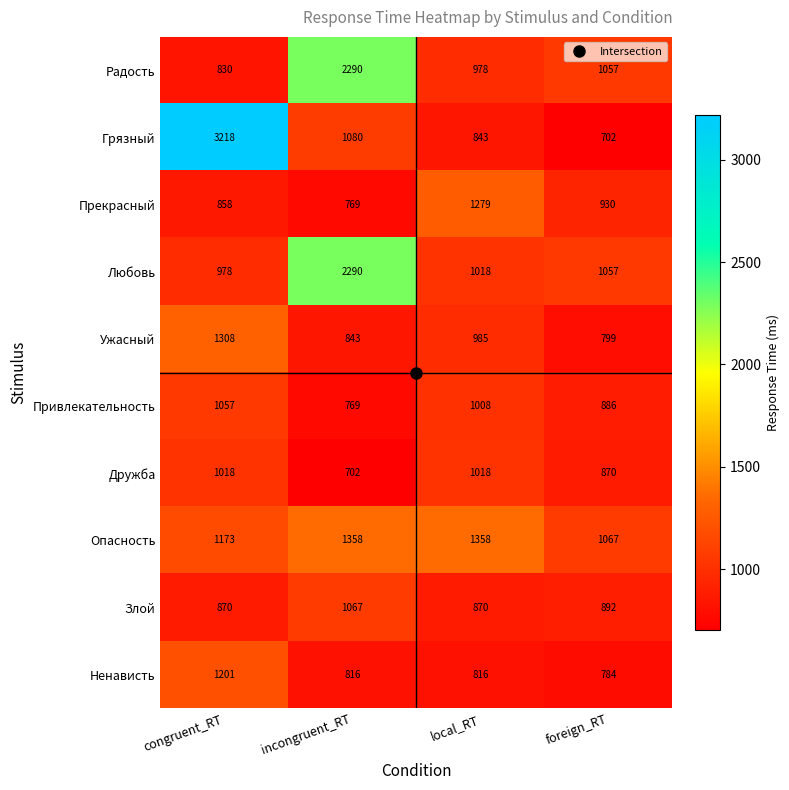

What is the difference between the maximum and minimum values in the Грязный series?

2516